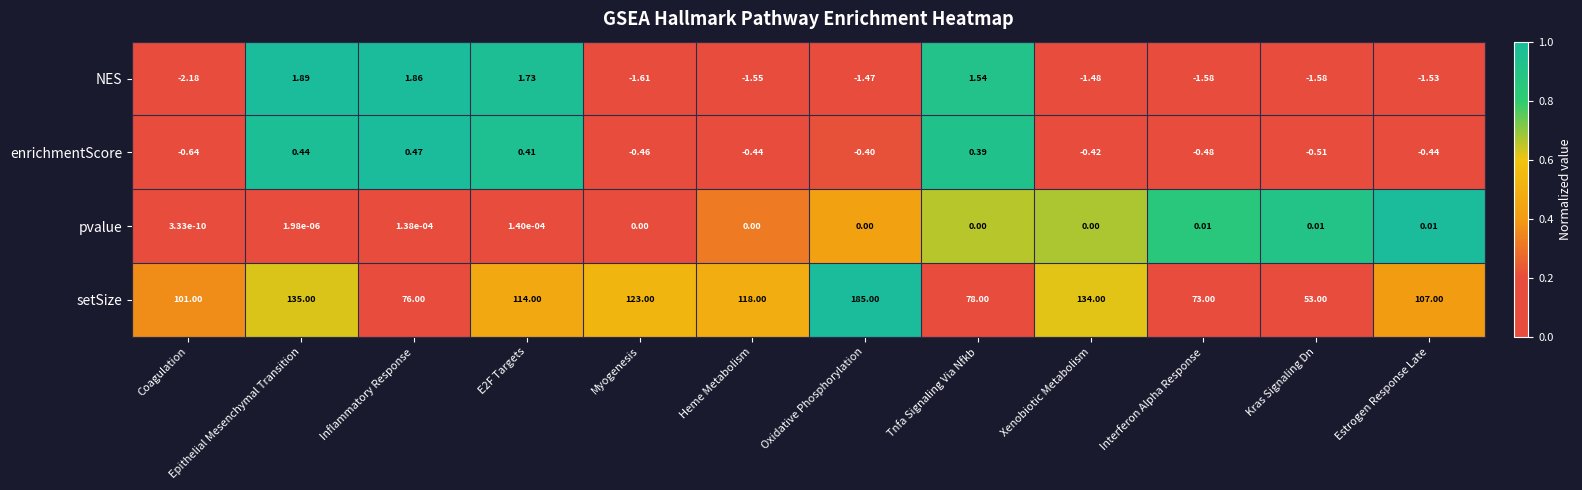

How many values in enrichmentScore are above zero?

4